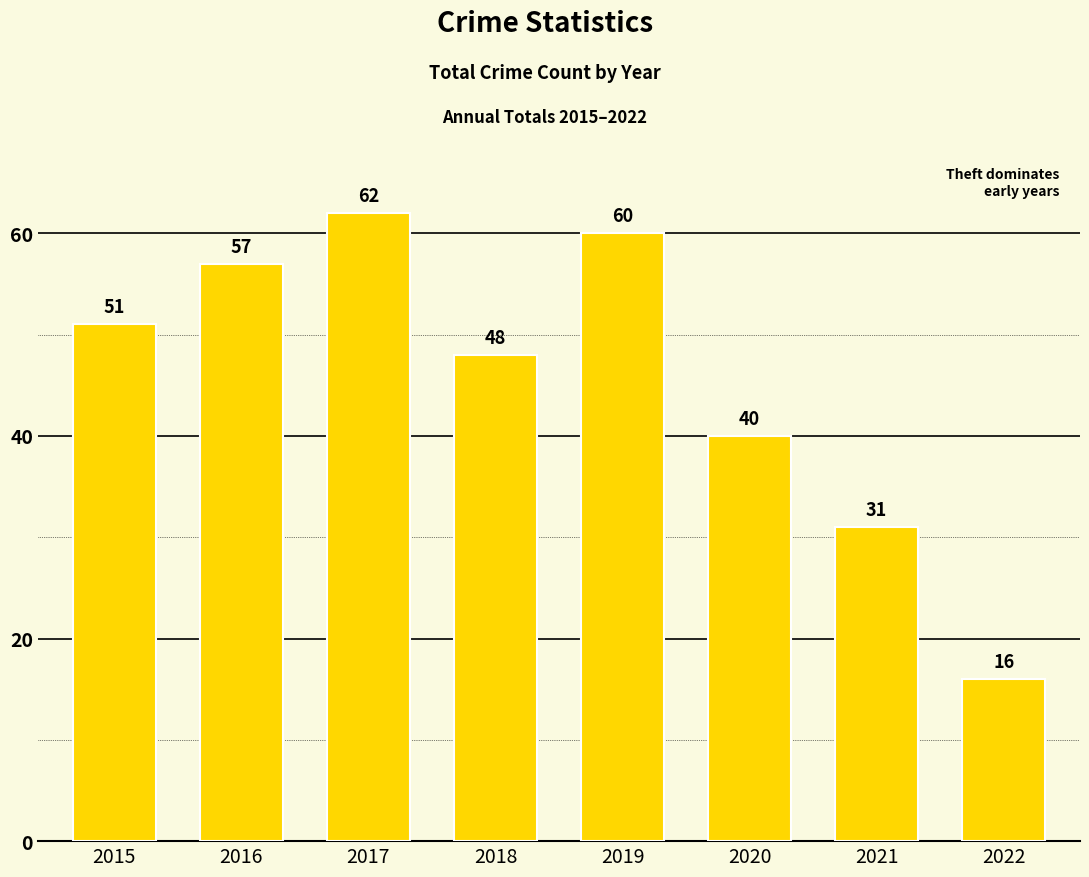

Is it true that the value at 2022 is 16?

True